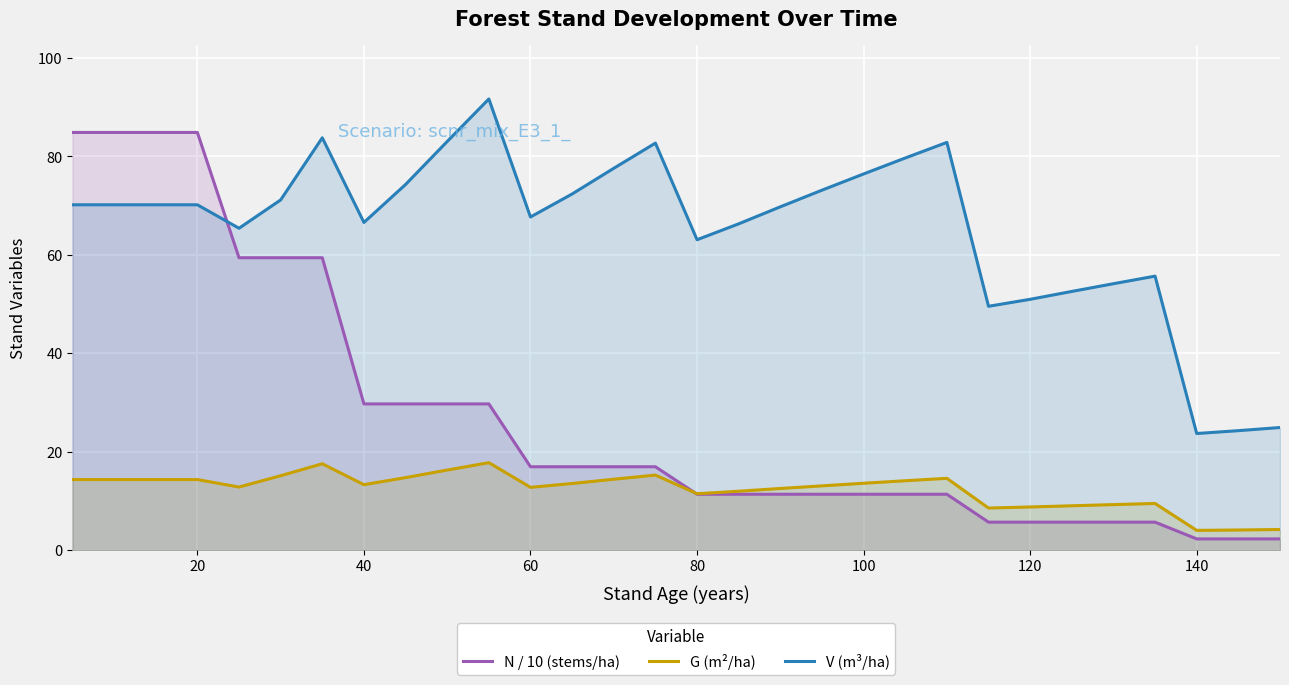

How many distinct data groups are displayed?

3